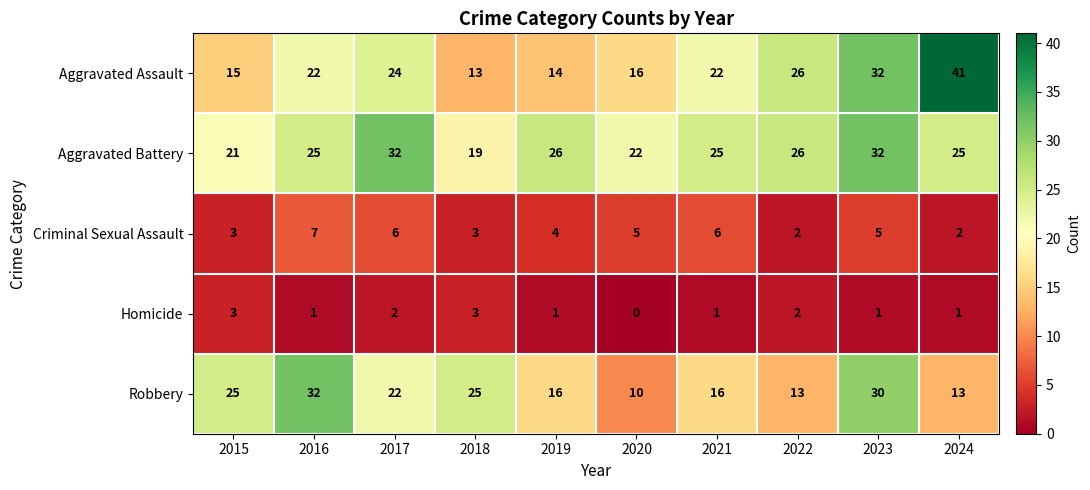

What is the difference between the Robbery values at 2016 and 2017?

10